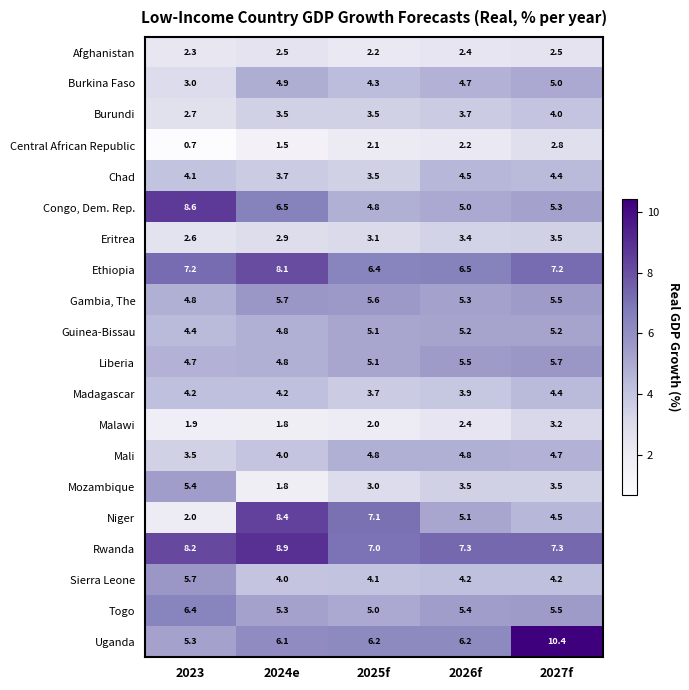

True or false: Burundi has a value of 3.7 at 2026f.

True